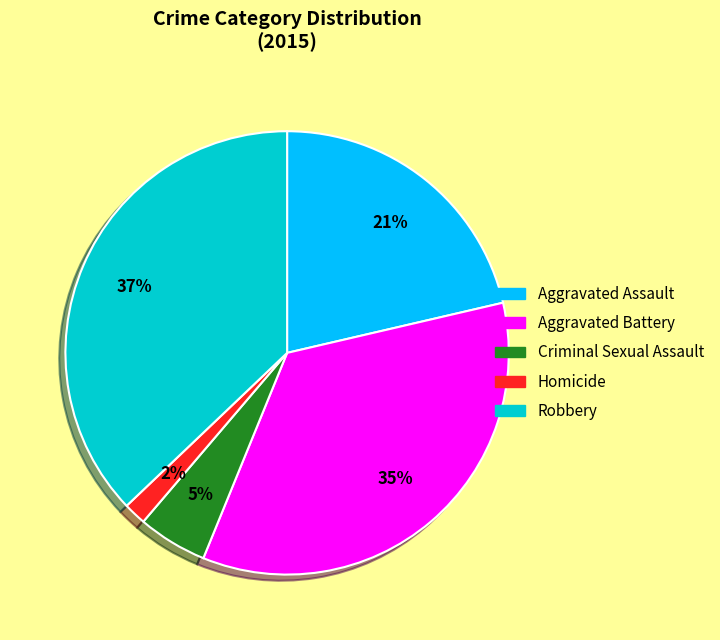

Which slice is the largest?

Robbery